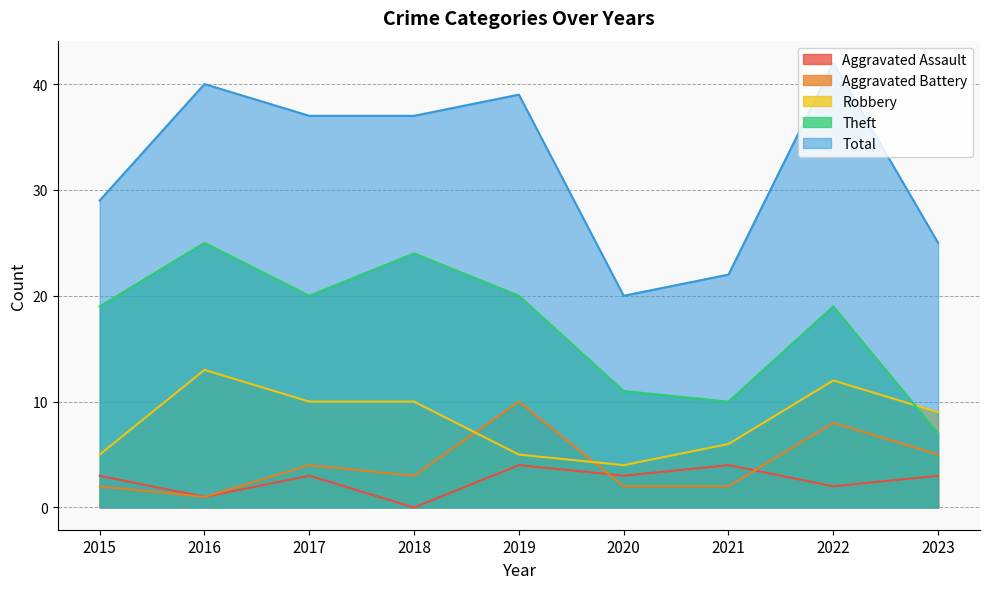

Is the value of Aggravated Battery at 2023 greater than the value of Robbery at 2015?

No